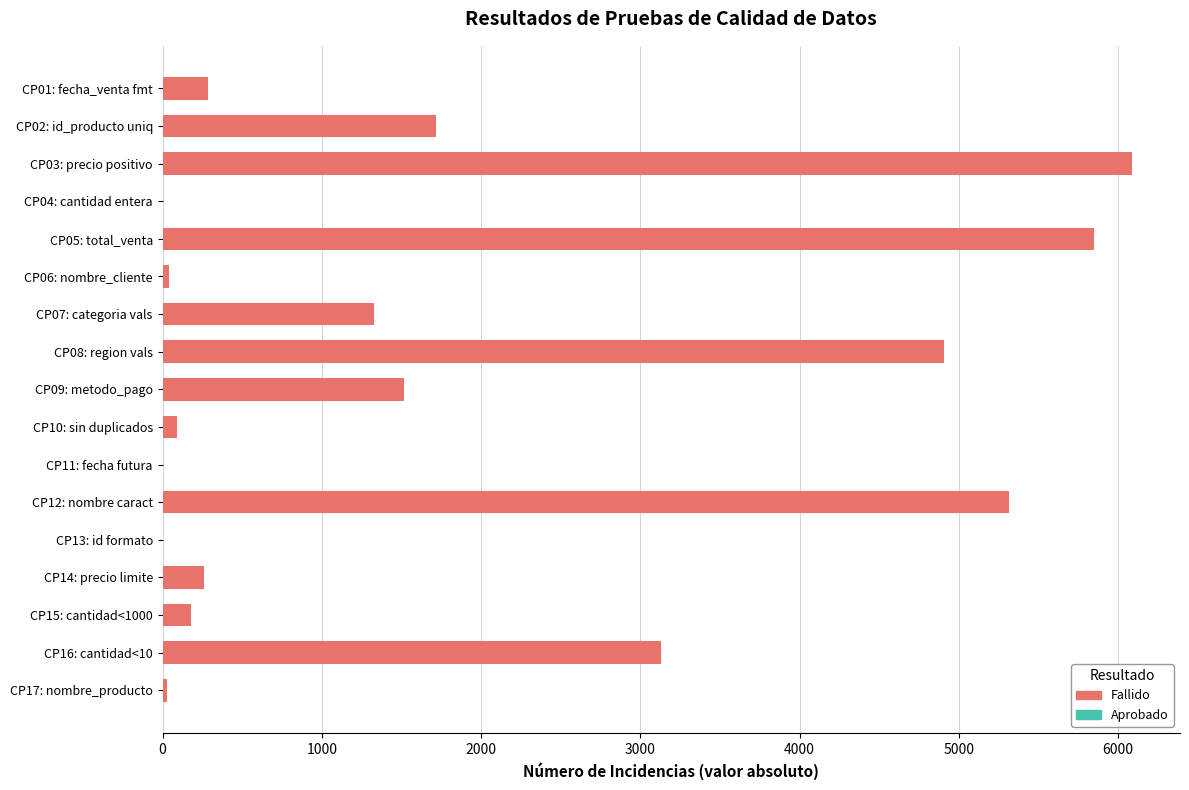

What is the change in value from CP02: id_producto uniq to CP07: categoria vals?

-391